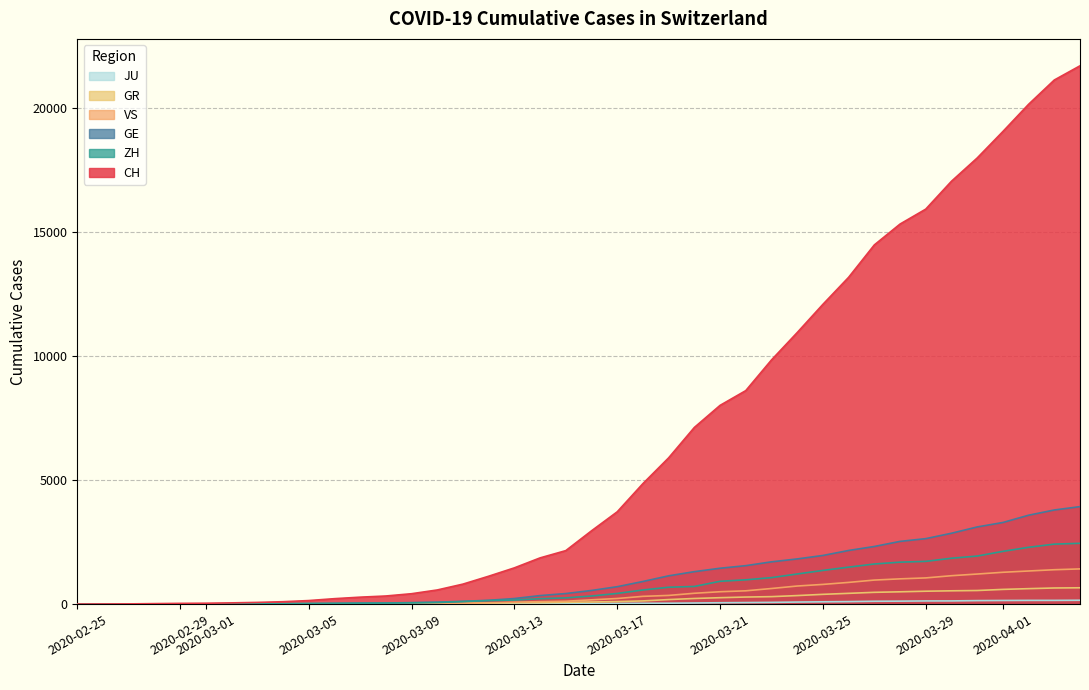

Which series has the widest spread of values?

CH